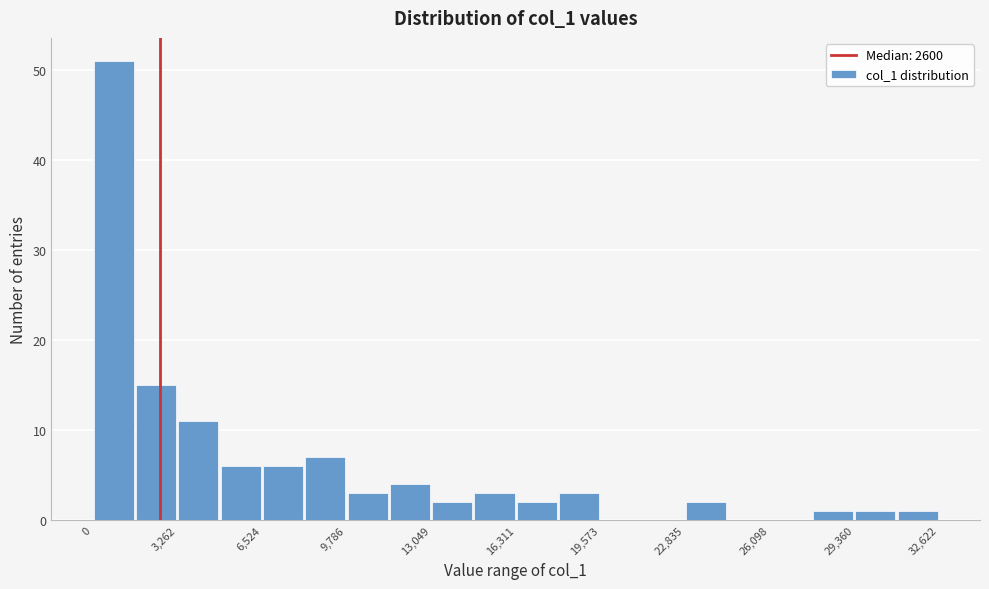

Around what value on the x-axis is the tallest bar? Give the approximate position of its centre, as read against the axis.

1000